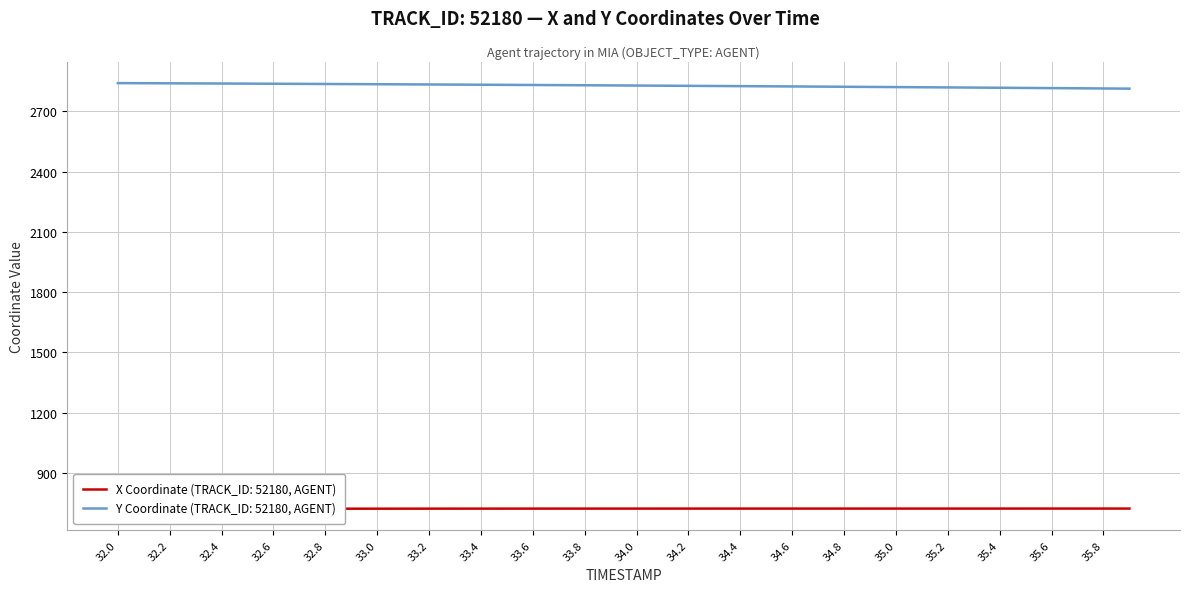

At which category does the chart reach its peak across all series?

32.0